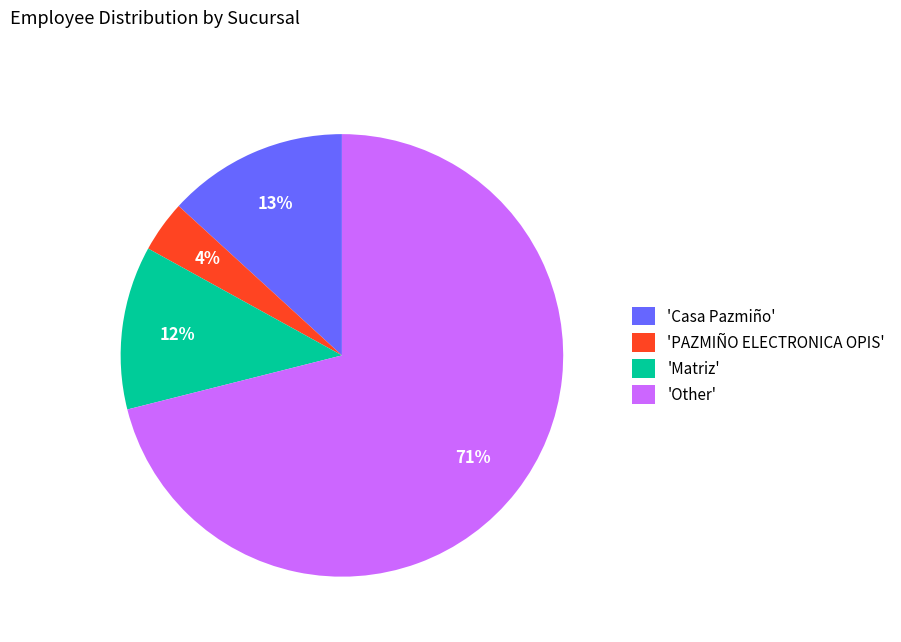

To the nearest percent, what is the difference between the largest and smallest slice percentages?

67%